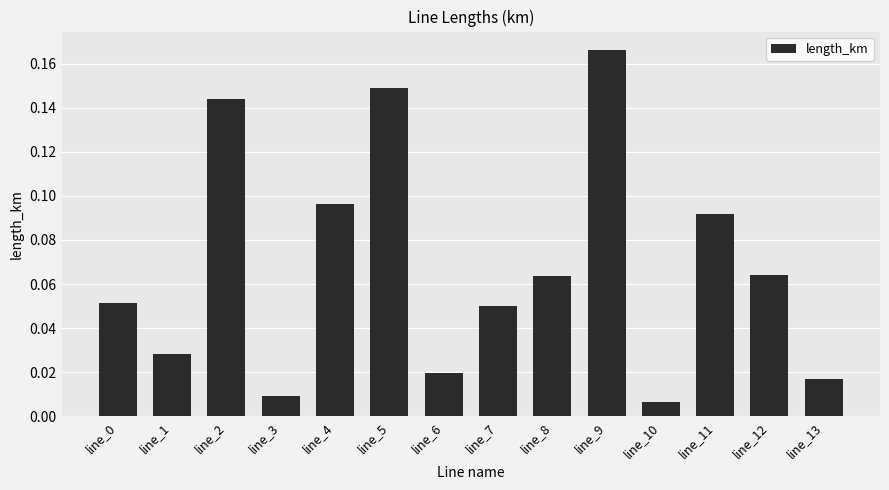

How many bars are there in total?

14